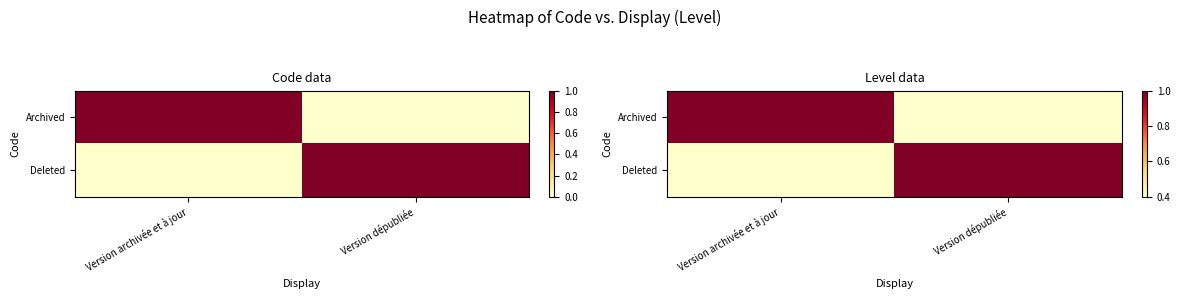

How many data points in Deleted are less than 1?

1